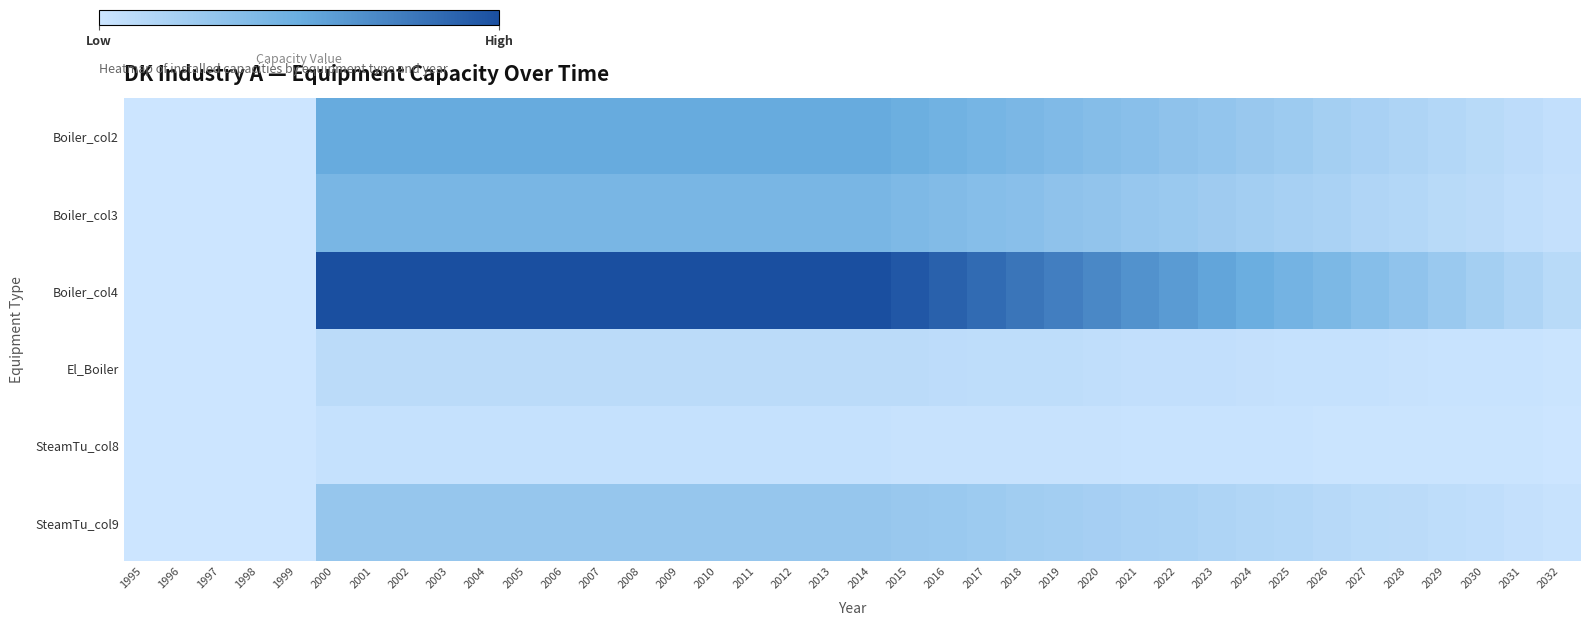

Reading right to left, extract all data points from this chart.

Boiler_col2: 2032=6	2031=9	2030=12	2029=15	2028=18	2027=21	2026=24	2025=28	2024=31	2023=34	2022=37	2021=40	2020=43	2019=46	2018=49	2017=52	2016=55	2015=58	2014=61	2013=61	2012=61	2011=61	2010=61	2009=61	2008=61	2007=61	2006=61	2005=61	2004=61	2003=61	2002=61	2001=61	2000=61	1999=0	1998=0	1997=0	1996=0	1995=0
Boiler_col3: 2032=5	2031=7	2030=10	2029=12	2028=15	2027=17	2026=20	2025=22	2024=25	2023=27	2022=30	2021=32	2020=35	2019=37	2018=40	2017=42	2016=45	2015=47	2014=50	2013=50	2012=50	2011=50	2010=50	2009=50	2008=50	2007=50	2006=50	2005=50	2004=50	2003=50	2002=50	2001=50	2000=50	1999=0	1998=0	1997=0	1996=0	1995=0
Boiler_col4: 2032=12	2031=18	2030=24	2029=30	2028=36	2027=42	2026=48	2025=53	2024=59	2023=65	2022=71	2021=77	2020=83	2019=89	2018=95	2017=101	2016=107	2015=113	2014=119	2013=119	2012=119	2011=119	2010=119	2009=119	2008=119	2007=119	2006=119	2005=119	2004=119	2003=119	2002=119	2001=119	2000=119	1999=0	1998=0	1997=0	1996=0	1995=0
El_Boiler: 2032=1	2031=2	2030=2	2029=2	2028=3	2027=4	2026=4	2025=4	2024=5	2023=6	2022=6	2021=6	2020=7	2019=8	2018=8	2017=8	2016=9	2015=10	2014=10	2013=10	2012=10	2011=10	2010=10	2009=10	2008=10	2007=10	2006=10	2005=10	2004=10	2003=10	2002=10	2001=10	2000=10	1999=0	1998=0	1997=0	1996=0	1995=0
SteamTu_col8: 2032=0	2031=1	2030=1	2029=1	2028=1	2027=1	2026=1	2025=2	2024=2	2023=2	2022=2	2021=2	2020=3	2019=3	2018=3	2017=3	2016=3	2015=3	2014=4	2013=4	2012=4	2011=4	2010=4	2009=4	2008=4	2007=4	2006=4	2005=4	2004=4	2003=4	2002=4	2001=4	2000=4	1999=0	1998=0	1997=0	1996=0	1995=0
SteamTu_col9: 2032=3	2031=5	2030=7	2029=8	2028=10	2027=11	2026=13	2025=15	2024=16	2023=18	2022=20	2021=21	2020=23	2019=25	2018=26	2017=28	2016=30	2015=31	2014=33	2013=33	2012=33	2011=33	2010=33	2009=33	2008=33	2007=33	2006=33	2005=33	2004=33	2003=33	2002=33	2001=33	2000=33	1999=0	1998=0	1997=0	1996=0	1995=0